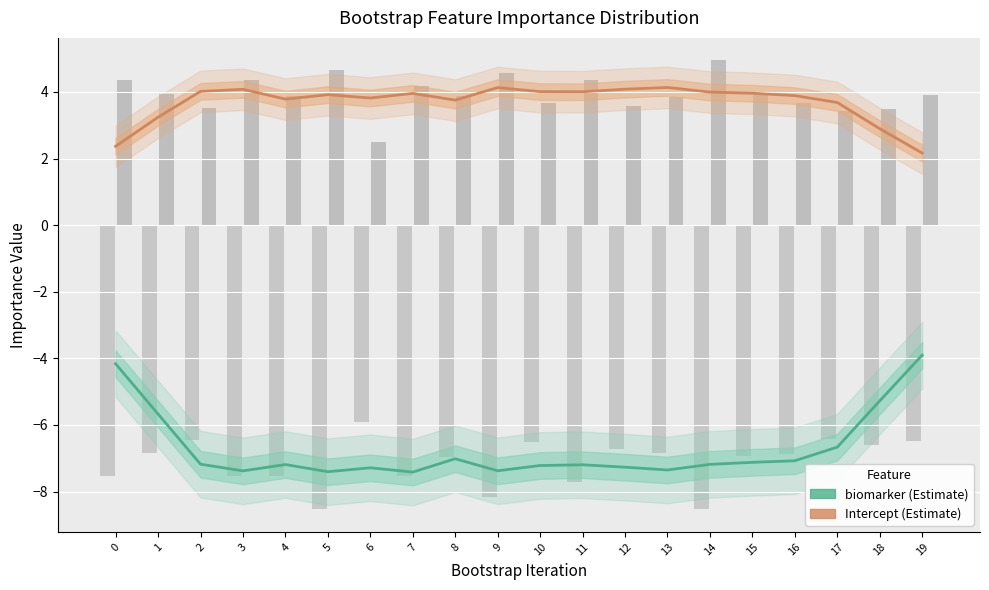

At how many categories does at least one series exceed 4?

7